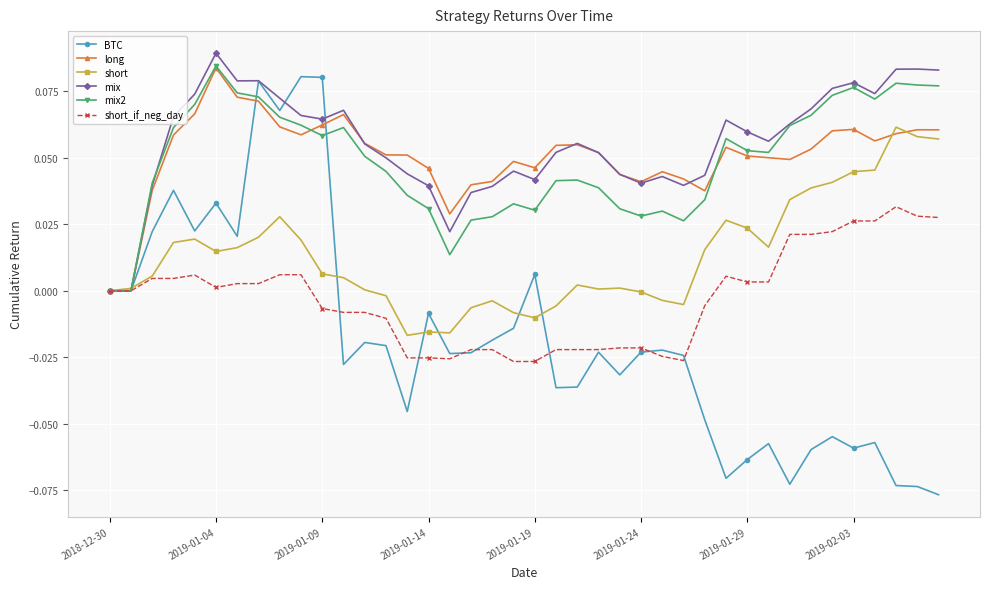

True or false: mix2 has more than 0 points higher than both neighbors.

True